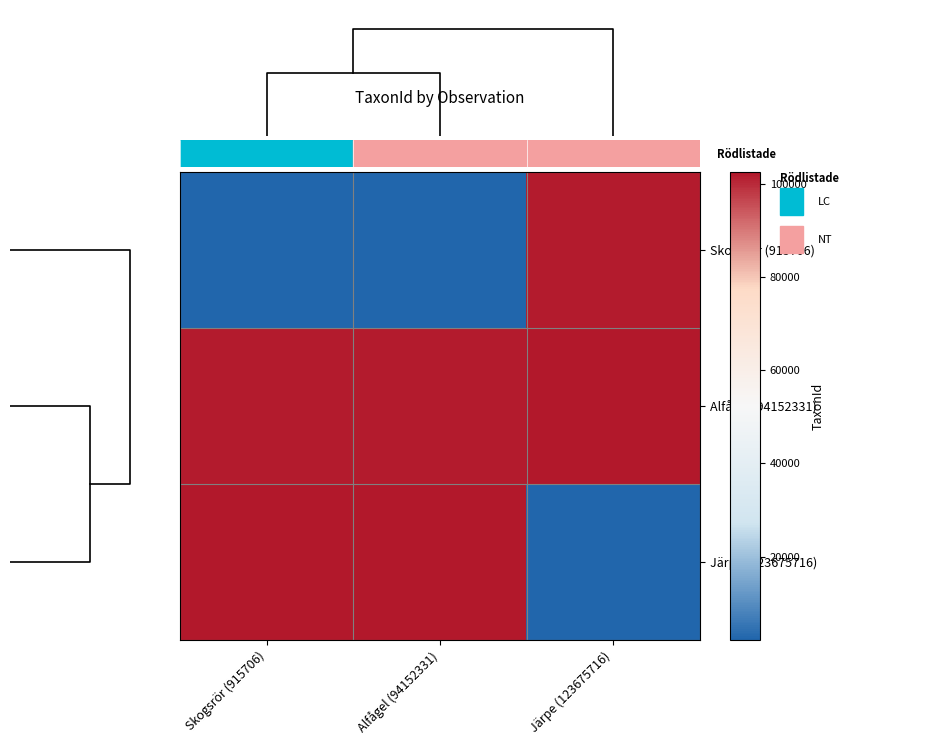

What is the maximum value shown in the chart?

102612